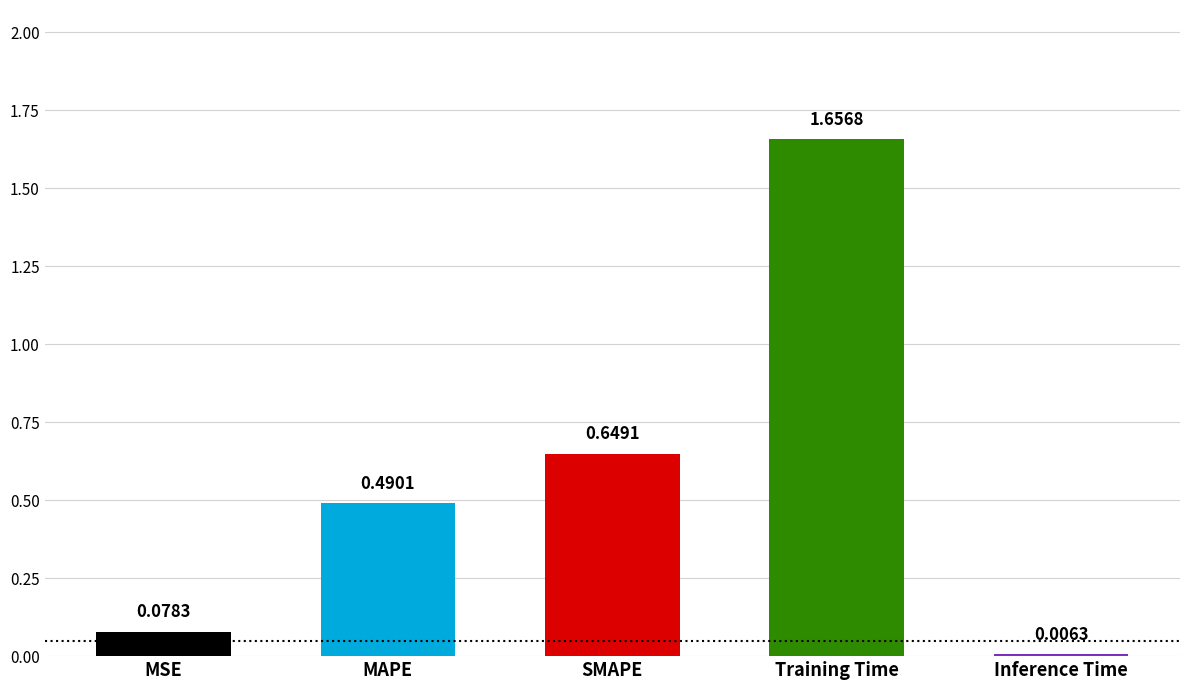

What is the label of the 5th bar from the right?

MSE